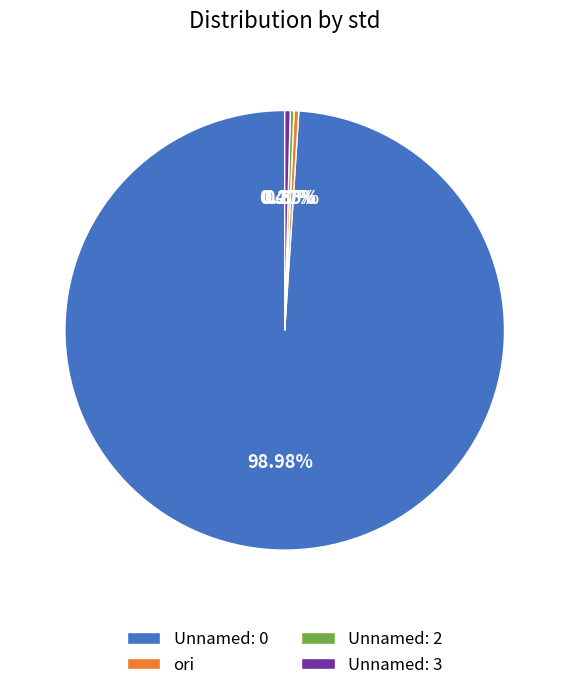

Is there any slice that represents more than half of the pie?

Yes